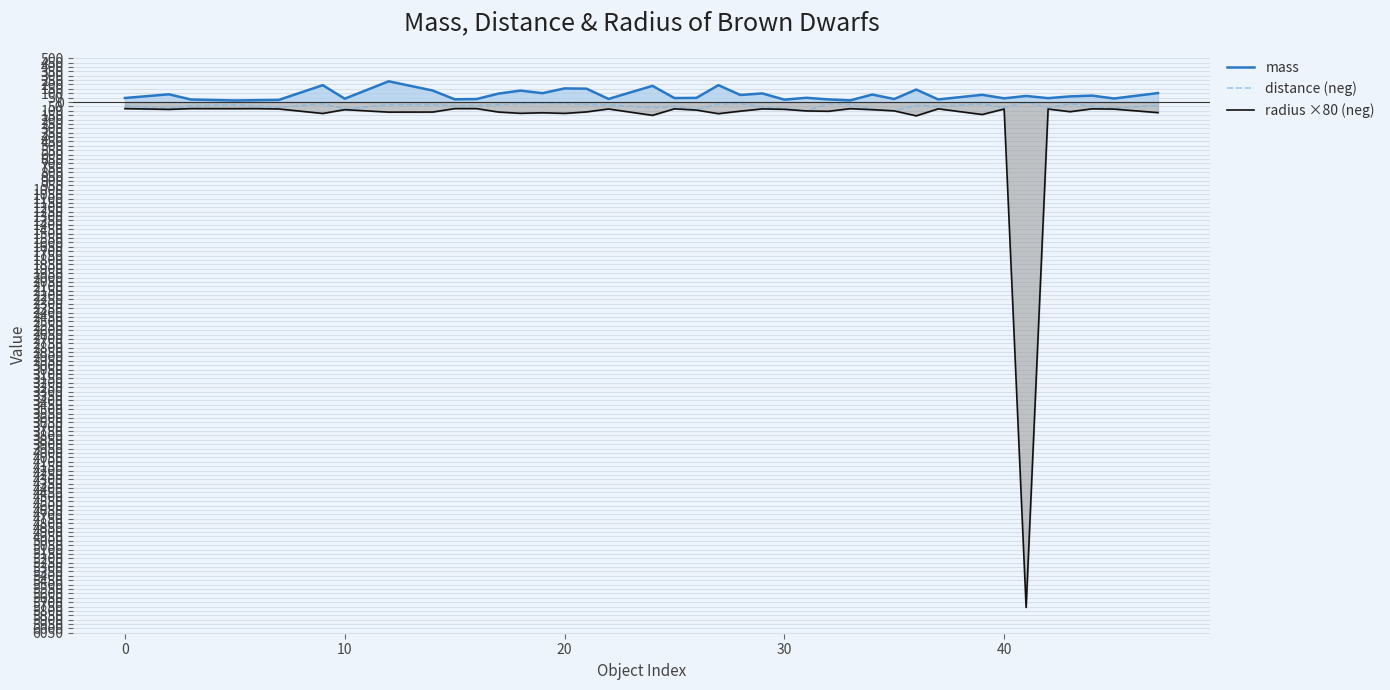

Does the chart display data point markers on the line(s)?

No